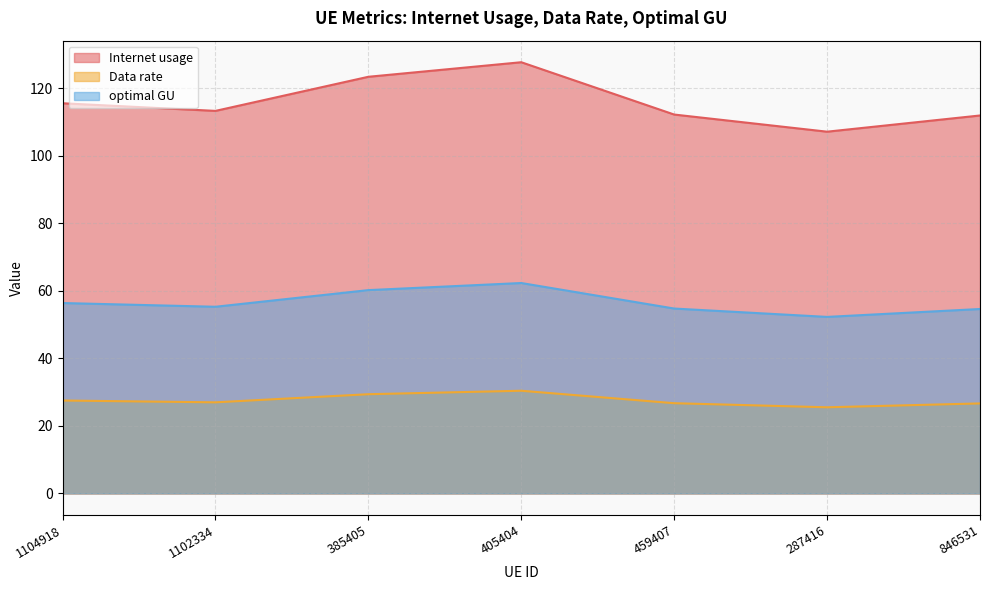

True or false: Data rate and optimal GU cross at least once.

False